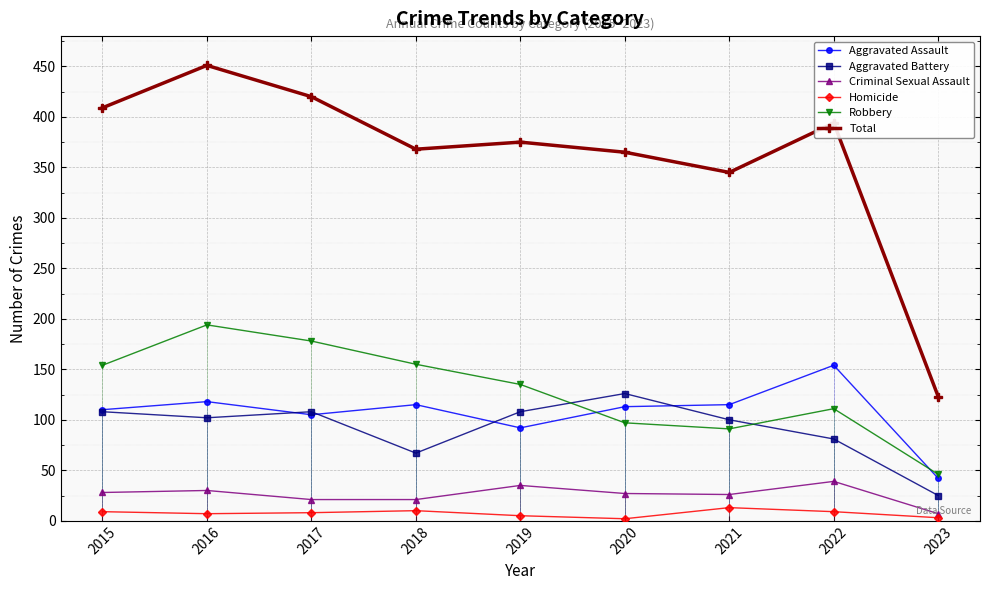

What is the difference between the second highest and minimum values in the Aggravated Battery series?

83